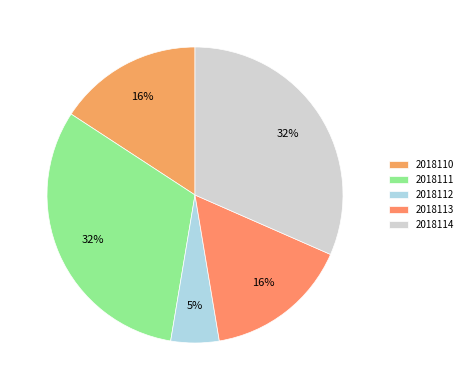

Is there a majority slice in this chart?

No